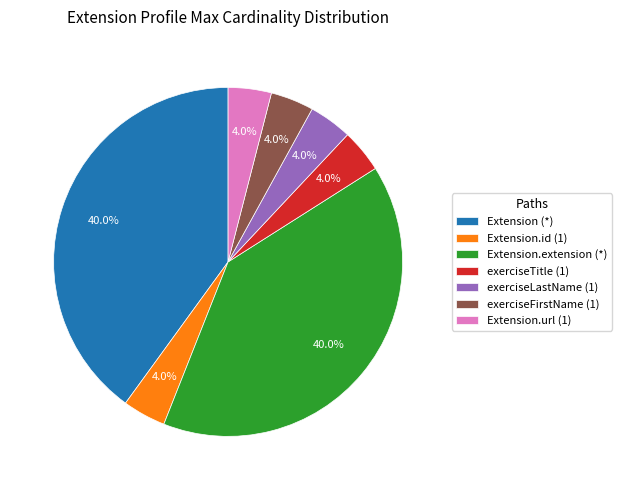

Does Extension.extension (*) represent more than half of the total?

No